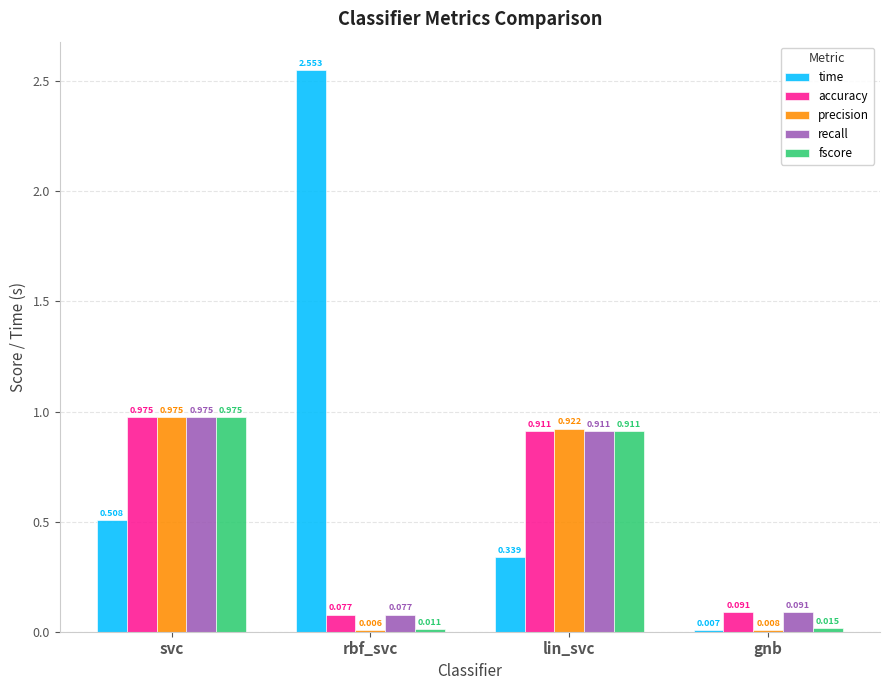

Is the value of fscore at gnb greater than the value of precision at gnb?

Yes